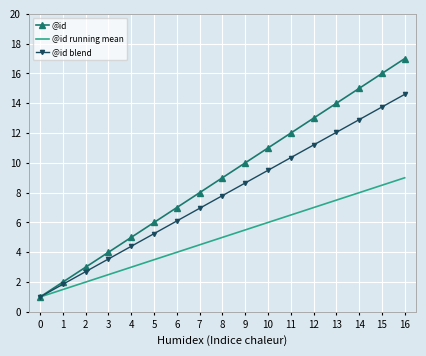

At 7, list the series in order from largest to smallest.

@id, @id blend, @id running mean